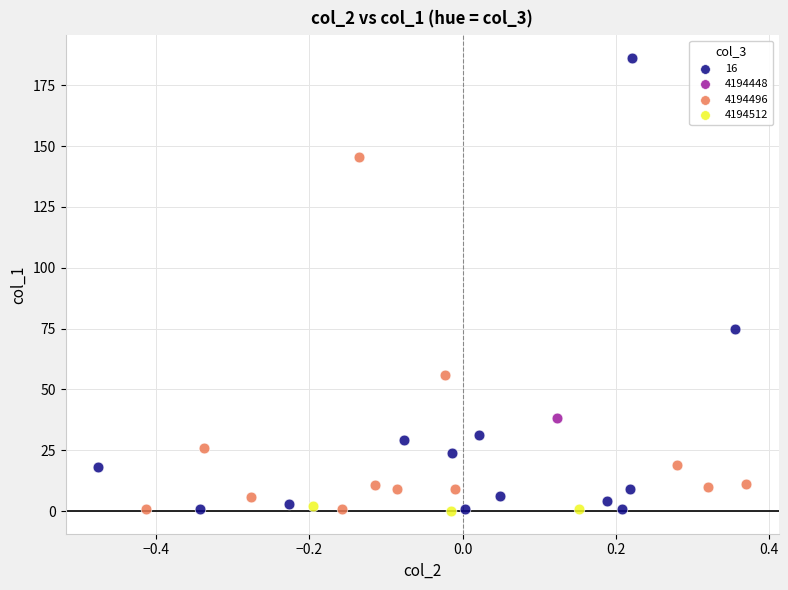

What are all the series names shown in the legend?

16, 4194448, 4194496, 4194512